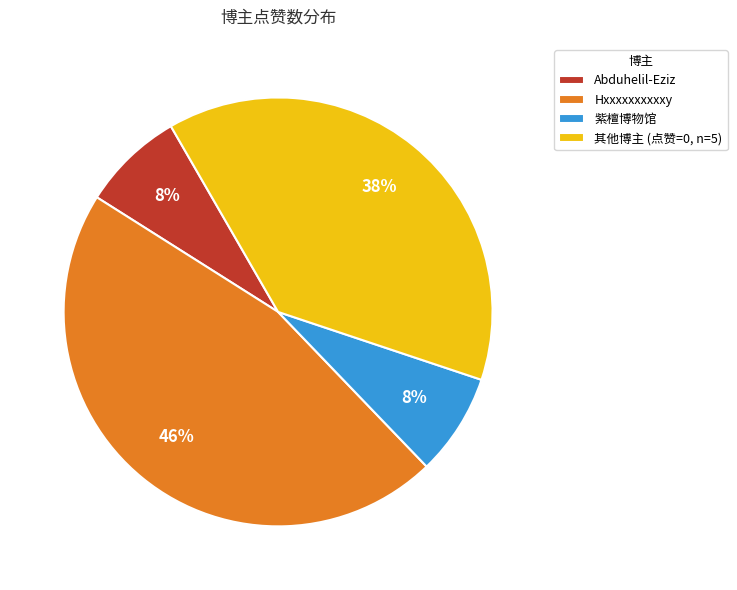

To the nearest percent, what portion does 紫檀博物馆 represent?

8%